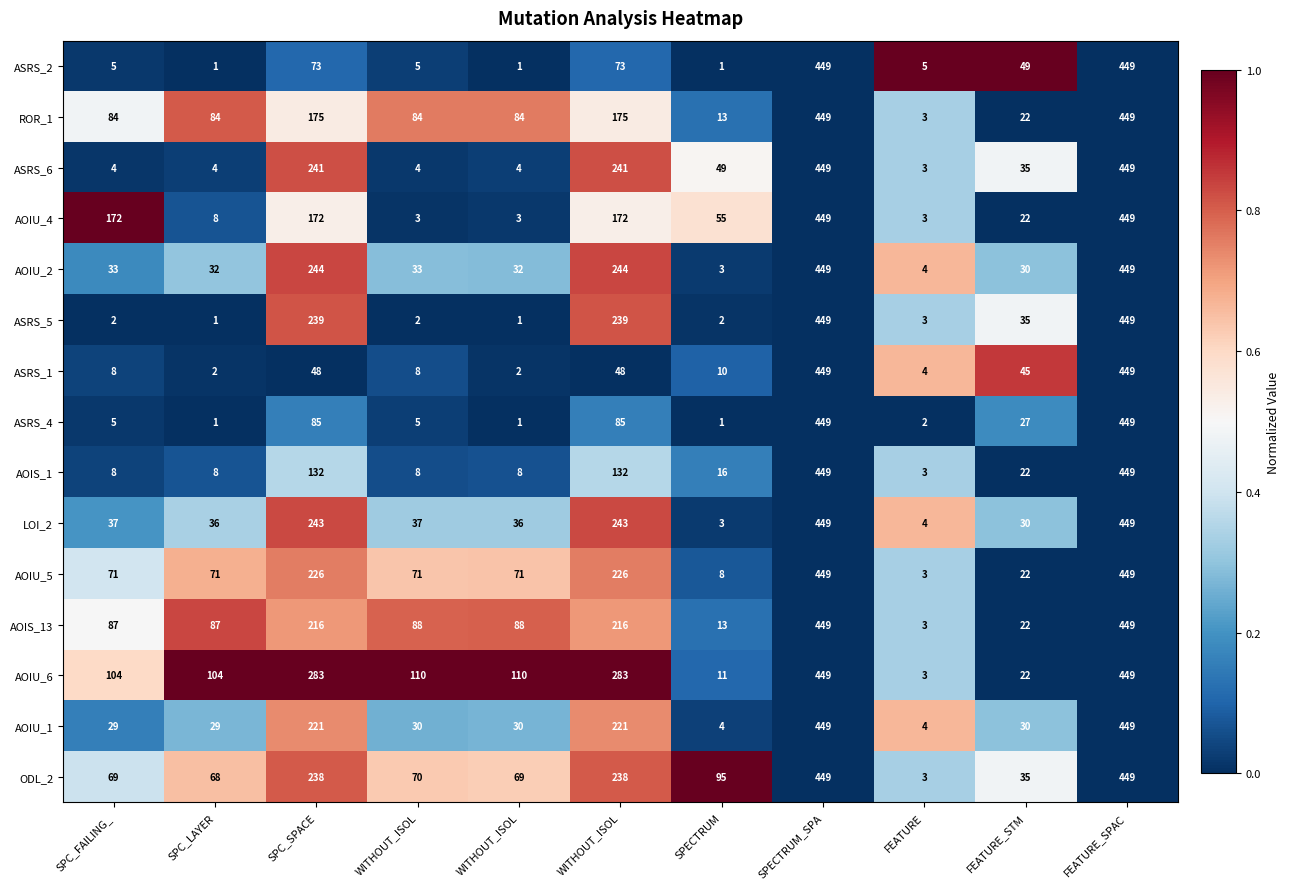

Reading right to left, list all the values displayed in this chart.

ASRS_2: FEATURE_SPAC=449.0	FEATURE_STM=49.0	FEATURE=5.0	SPECTRUM_SPA=449.0	SPECTRUM=1.0	WITHOUT_ISOL=73.0	WITHOUT_ISOL=1.0	WITHOUT_ISOL=5.0	SPC_SPACE=73.0	SPC_LAYER=1.0	SPC_FAILING_=5.0
ROR_1: FEATURE_SPAC=449.0	FEATURE_STM=22.0	FEATURE=3.0	SPECTRUM_SPA=449.0	SPECTRUM=13.0	WITHOUT_ISOL=175.0	WITHOUT_ISOL=84.0	WITHOUT_ISOL=84.0	SPC_SPACE=175.0	SPC_LAYER=84.0	SPC_FAILING_=84.0
ASRS_6: FEATURE_SPAC=449.0	FEATURE_STM=35.0	FEATURE=3.0	SPECTRUM_SPA=449.0	SPECTRUM=49.0	WITHOUT_ISOL=241.0	WITHOUT_ISOL=4.0	WITHOUT_ISOL=4.0	SPC_SPACE=241.0	SPC_LAYER=4.0	SPC_FAILING_=4.0
AOIU_4: FEATURE_SPAC=449.0	FEATURE_STM=22.0	FEATURE=3.0	SPECTRUM_SPA=449.0	SPECTRUM=55.0	WITHOUT_ISOL=172.0	WITHOUT_ISOL=3.0	WITHOUT_ISOL=3.0	SPC_SPACE=172.0	SPC_LAYER=8.0	SPC_FAILING_=172.0
AOIU_2: FEATURE_SPAC=449.0	FEATURE_STM=30.0	FEATURE=4.0	SPECTRUM_SPA=449.0	SPECTRUM=3.0	WITHOUT_ISOL=244.0	WITHOUT_ISOL=32.0	WITHOUT_ISOL=33.0	SPC_SPACE=244.0	SPC_LAYER=32.0	SPC_FAILING_=33.0
ASRS_5: FEATURE_SPAC=449.0	FEATURE_STM=35.0	FEATURE=3.0	SPECTRUM_SPA=449.0	SPECTRUM=2.0	WITHOUT_ISOL=239.0	WITHOUT_ISOL=1.0	WITHOUT_ISOL=2.0	SPC_SPACE=239.0	SPC_LAYER=1.0	SPC_FAILING_=2.0
ASRS_1: FEATURE_SPAC=449.0	FEATURE_STM=45.0	FEATURE=4.0	SPECTRUM_SPA=449.0	SPECTRUM=10.0	WITHOUT_ISOL=48.0	WITHOUT_ISOL=2.0	WITHOUT_ISOL=8.0	SPC_SPACE=48.0	SPC_LAYER=2.0	SPC_FAILING_=8.0
ASRS_4: FEATURE_SPAC=449.0	FEATURE_STM=27.0	FEATURE=2.0	SPECTRUM_SPA=449.0	SPECTRUM=1.0	WITHOUT_ISOL=85.0	WITHOUT_ISOL=1.0	WITHOUT_ISOL=5.0	SPC_SPACE=85.0	SPC_LAYER=1.0	SPC_FAILING_=5.0
AOIS_1: FEATURE_SPAC=449.0	FEATURE_STM=22.0	FEATURE=3.0	SPECTRUM_SPA=449.0	SPECTRUM=16.0	WITHOUT_ISOL=132.0	WITHOUT_ISOL=8.0	WITHOUT_ISOL=8.0	SPC_SPACE=132.0	SPC_LAYER=8.0	SPC_FAILING_=8.0
LOI_2: FEATURE_SPAC=449.0	FEATURE_STM=30.0	FEATURE=4.0	SPECTRUM_SPA=449.0	SPECTRUM=3.0	WITHOUT_ISOL=243.0	WITHOUT_ISOL=36.0	WITHOUT_ISOL=37.0	SPC_SPACE=243.0	SPC_LAYER=36.0	SPC_FAILING_=37.0
AOIU_5: FEATURE_SPAC=449.0	FEATURE_STM=22.0	FEATURE=3.0	SPECTRUM_SPA=449.0	SPECTRUM=8.0	WITHOUT_ISOL=226.0	WITHOUT_ISOL=71.0	WITHOUT_ISOL=71.0	SPC_SPACE=226.0	SPC_LAYER=71.0	SPC_FAILING_=71.0
AOIS_13: FEATURE_SPAC=449.0	FEATURE_STM=22.0	FEATURE=3.0	SPECTRUM_SPA=449.0	SPECTRUM=13.0	WITHOUT_ISOL=216.0	WITHOUT_ISOL=88.0	WITHOUT_ISOL=88.0	SPC_SPACE=216.0	SPC_LAYER=87.0	SPC_FAILING_=87.0
AOIU_6: FEATURE_SPAC=449.0	FEATURE_STM=22.0	FEATURE=3.0	SPECTRUM_SPA=449.0	SPECTRUM=11.0	WITHOUT_ISOL=283.0	WITHOUT_ISOL=110.0	WITHOUT_ISOL=110.0	SPC_SPACE=283.0	SPC_LAYER=104.0	SPC_FAILING_=104.0
AOIU_1: FEATURE_SPAC=449.0	FEATURE_STM=30.0	FEATURE=4.0	SPECTRUM_SPA=449.0	SPECTRUM=4.0	WITHOUT_ISOL=221.0	WITHOUT_ISOL=30.0	WITHOUT_ISOL=30.0	SPC_SPACE=221.0	SPC_LAYER=29.0	SPC_FAILING_=29.0
ODL_2: FEATURE_SPAC=449.0	FEATURE_STM=35.0	FEATURE=3.0	SPECTRUM_SPA=449.0	SPECTRUM=95.0	WITHOUT_ISOL=238.0	WITHOUT_ISOL=69.0	WITHOUT_ISOL=70.0	SPC_SPACE=238.0	SPC_LAYER=68.0	SPC_FAILING_=69.0